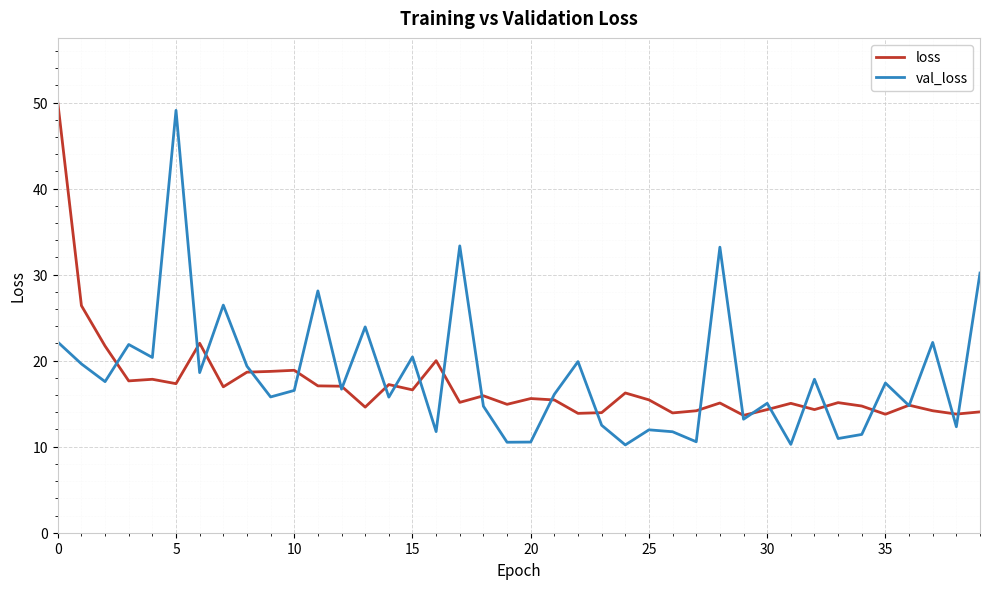

What is the greatest value displayed?

50.0